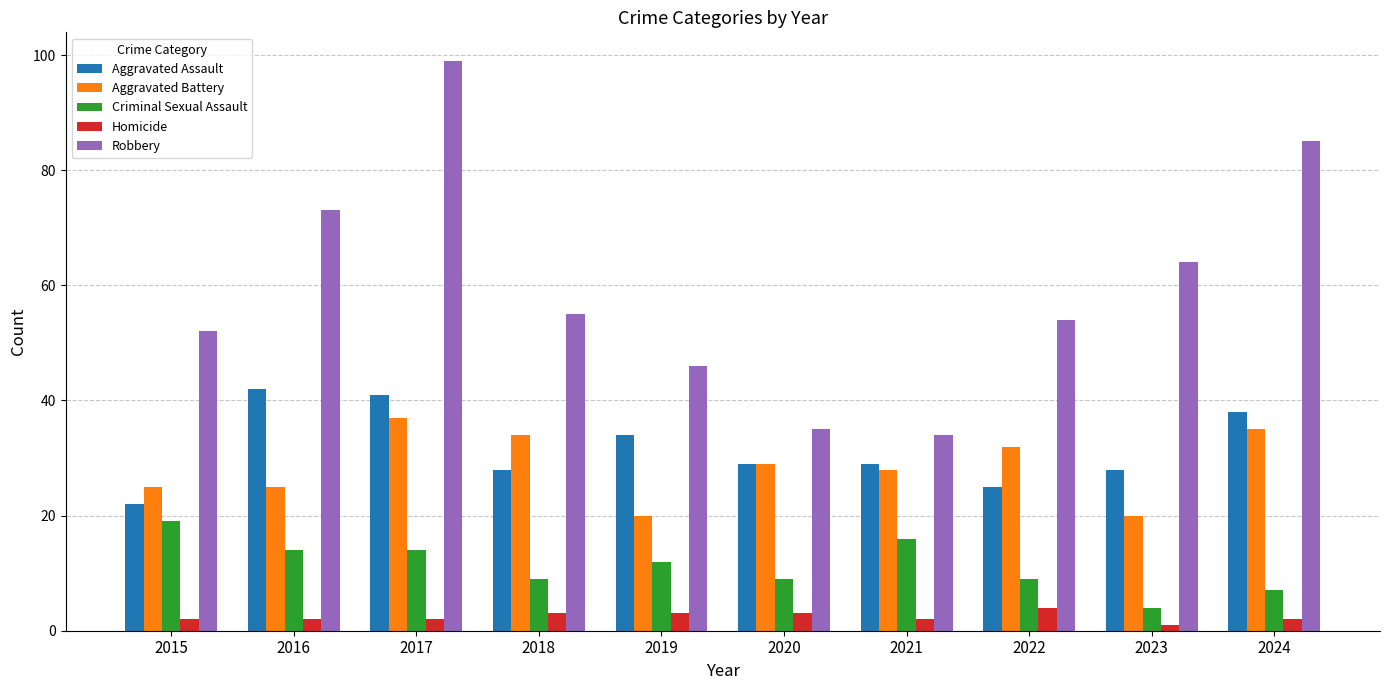

How many data points in Criminal Sexual Assault are less than 12?

5